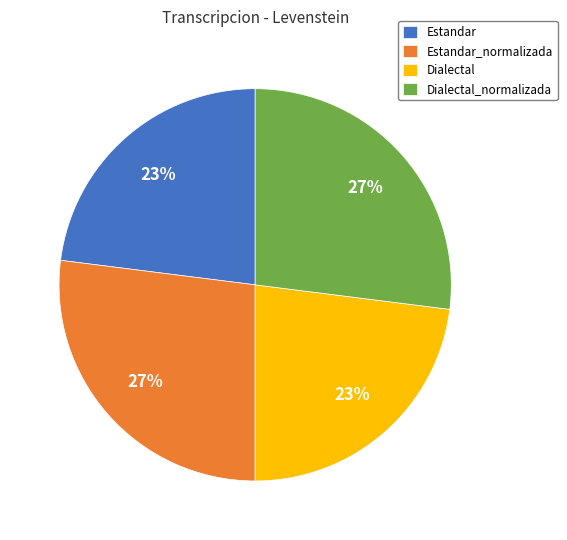

To the nearest percent, what percentage of the pie is Estandar?

23%